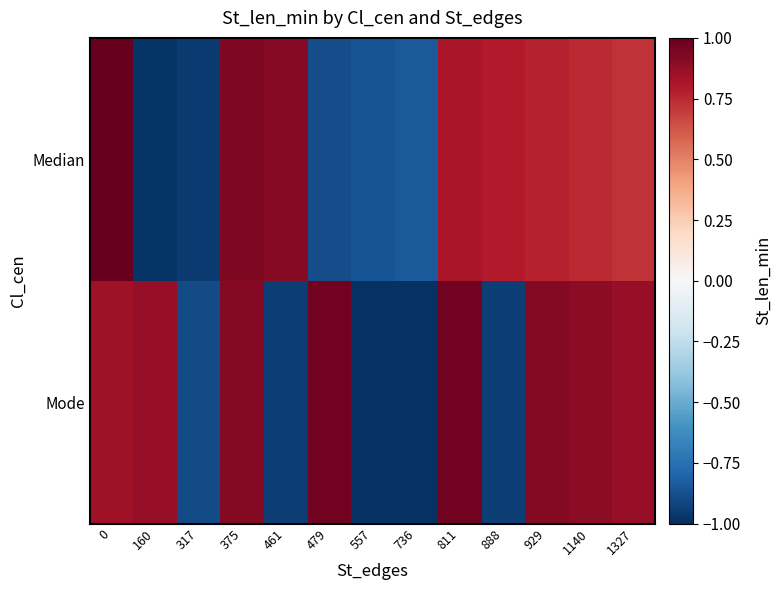

Rank the series at 0 from highest to lowest value.

Median, Mode